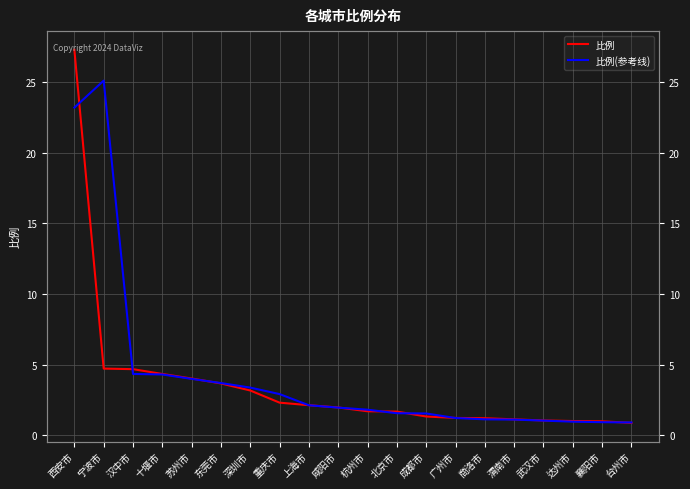

Which series has the largest range (max minus min)?

比例